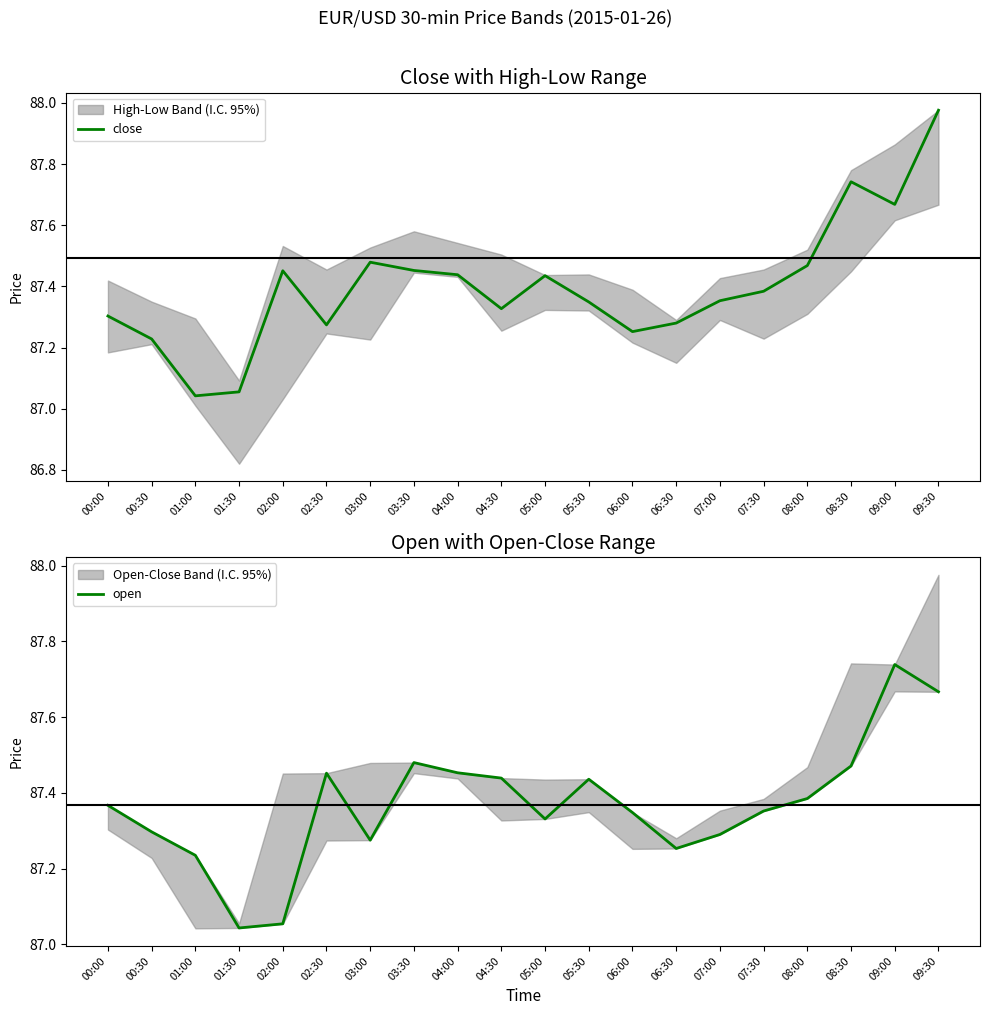

Reading right to left, list all the values displayed in this chart.

close: 09:30=88.0	09:00=87.7	08:30=87.7	08:00=87.5	07:30=87.4	07:00=87.4	06:30=87.3	06:00=87.3	05:30=87.3	05:00=87.4	04:30=87.3	04:00=87.4	03:30=87.5	03:00=87.5	02:30=87.3	02:00=87.5	01:30=87.1	01:00=87.0	00:30=87.2	00:00=87.3
open: 09:30=87.7	09:00=87.7	08:30=87.5	08:00=87.4	07:30=87.4	07:00=87.3	06:30=87.3	06:00=87.3	05:30=87.4	05:00=87.3	04:30=87.4	04:00=87.5	03:30=87.5	03:00=87.3	02:30=87.5	02:00=87.1	01:30=87.0	01:00=87.2	00:30=87.3	00:00=87.4